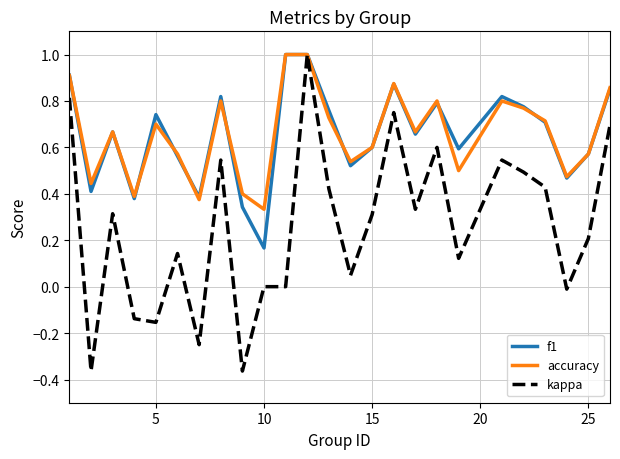

What are all the series names shown in the legend?

f1, accuracy, kappa